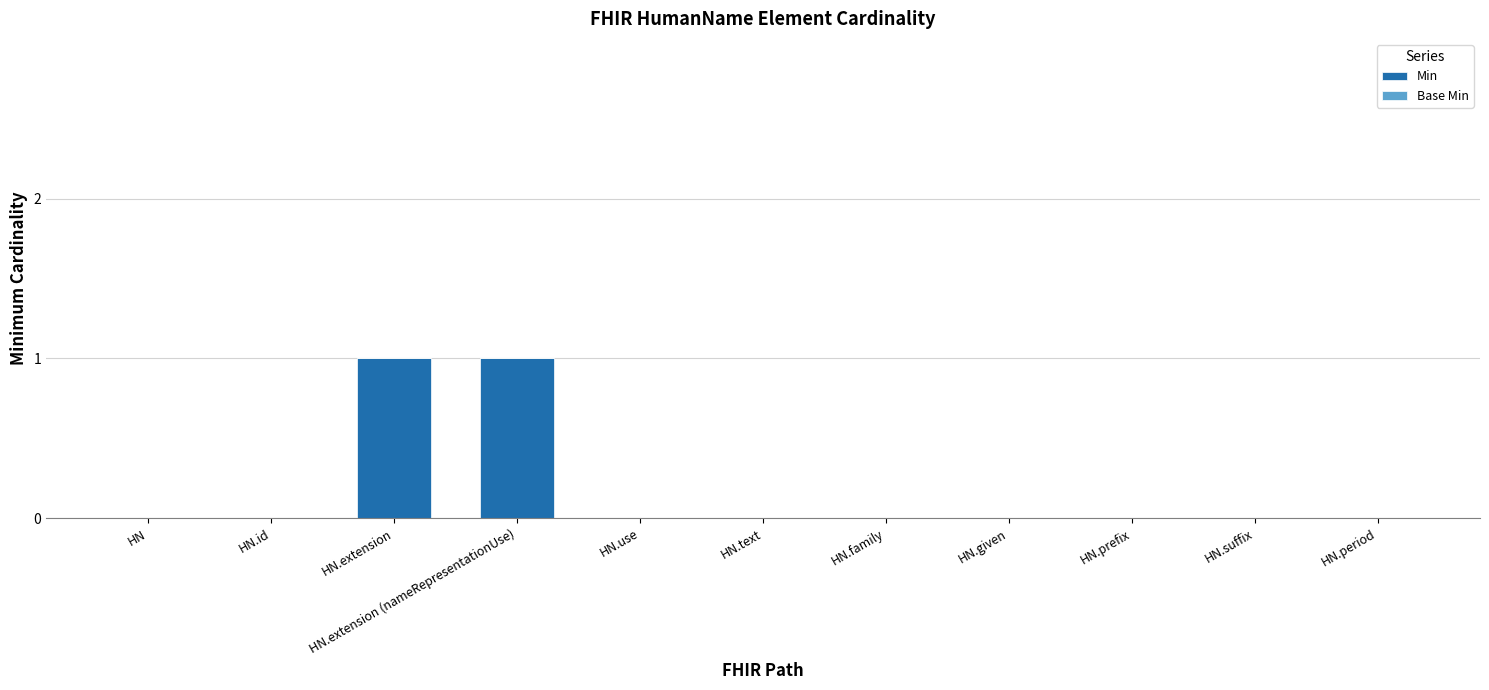

The chart shows a value of 0 at HN.text. True or false?

True